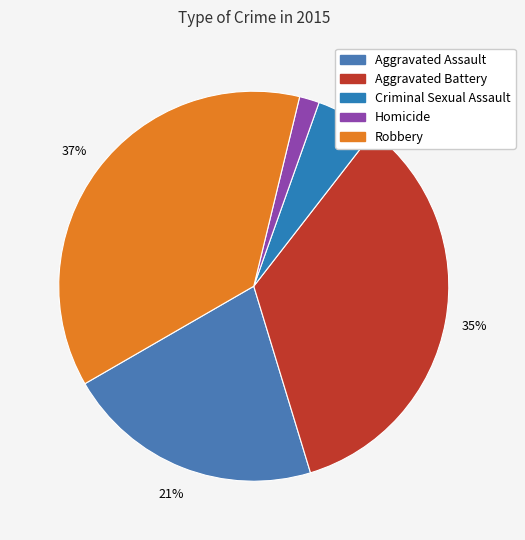

How many slices are in this pie chart?

5